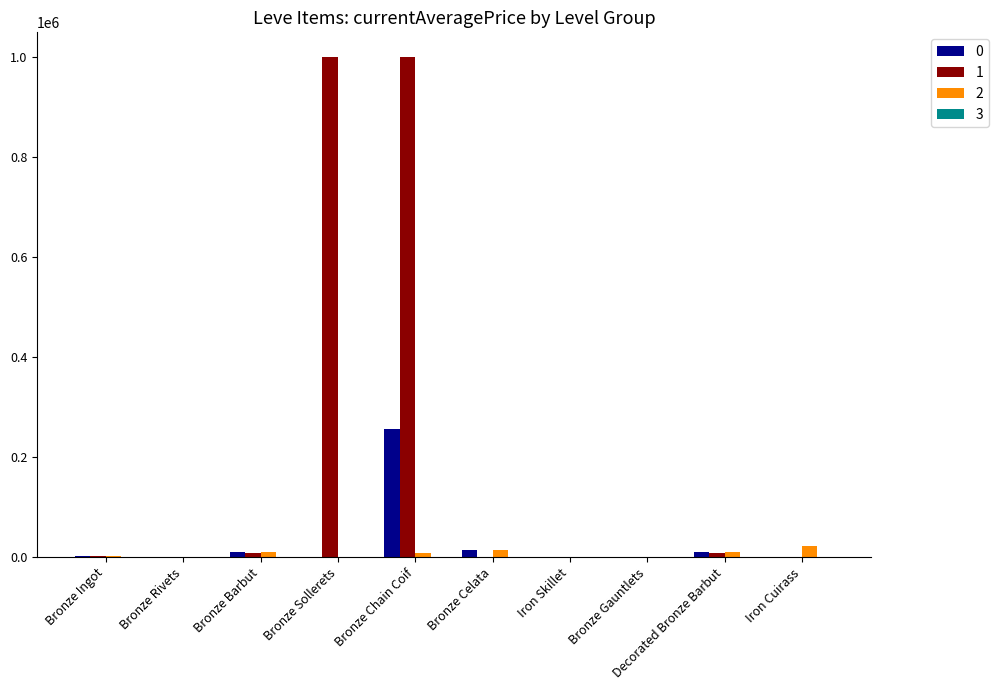

Are the bars grouped side by side (vs. stacked)?

Yes